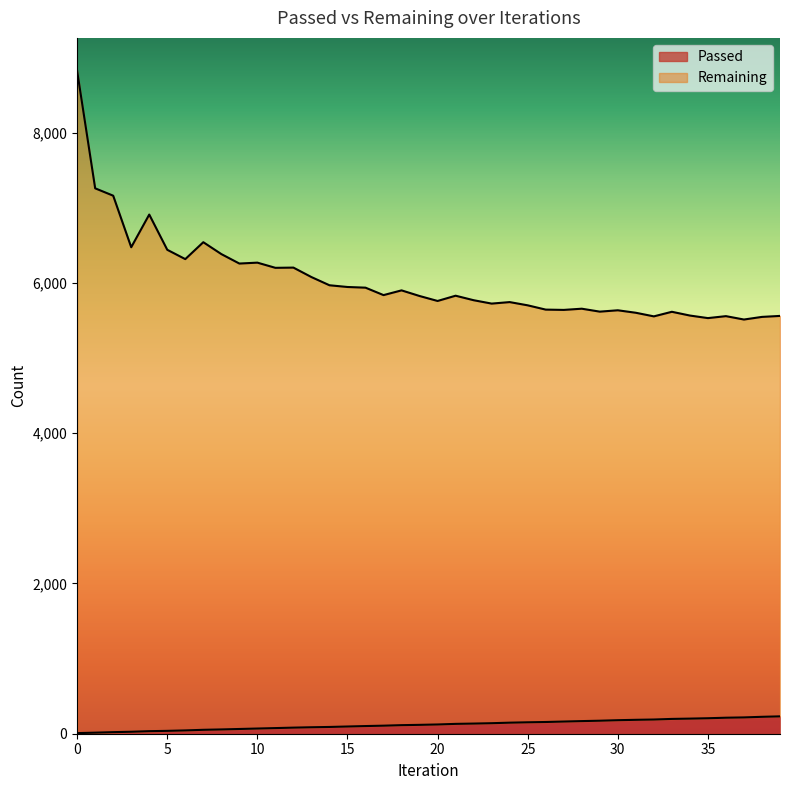

Which series has the largest total across all categories?

Remaining